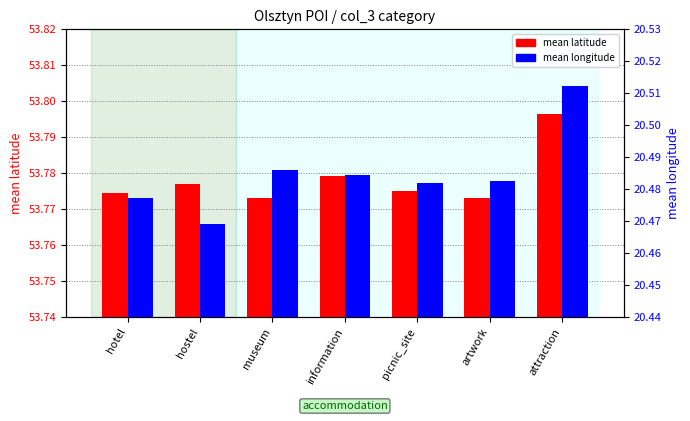

Reading left to right, what are all the values shown in this chart?

mean latitude: hotel=53.8	hostel=53.8	museum=53.8	information=53.8	picnic_site=53.8	artwork=53.8	attraction=53.8
mean longitude: hotel=20.5	hostel=20.5	museum=20.5	information=20.5	picnic_site=20.5	artwork=20.5	attraction=20.5